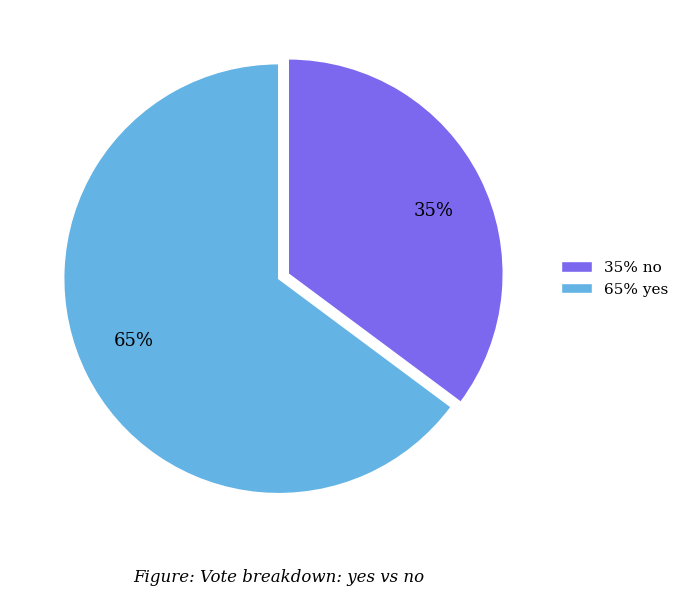

True or false: 35% no accounts for 35% of the total.

True